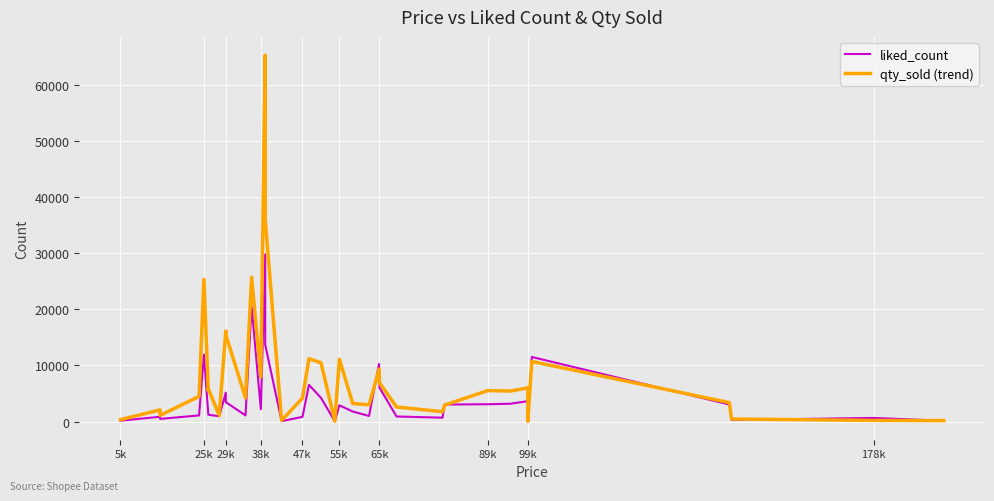

Is it true that liked_count equals 430 at 178k?

False